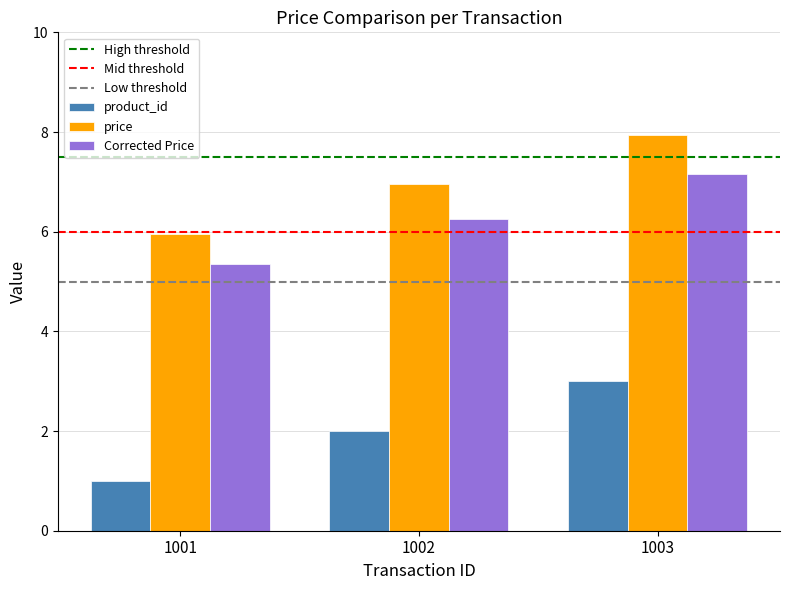

What is the sum of the product_id values at 1001 and 1003?

4.0